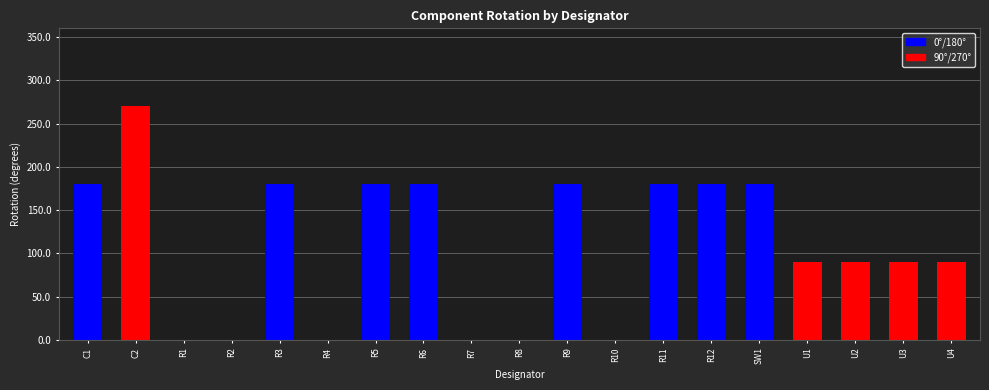

Which category has the highest value across all series?

C2